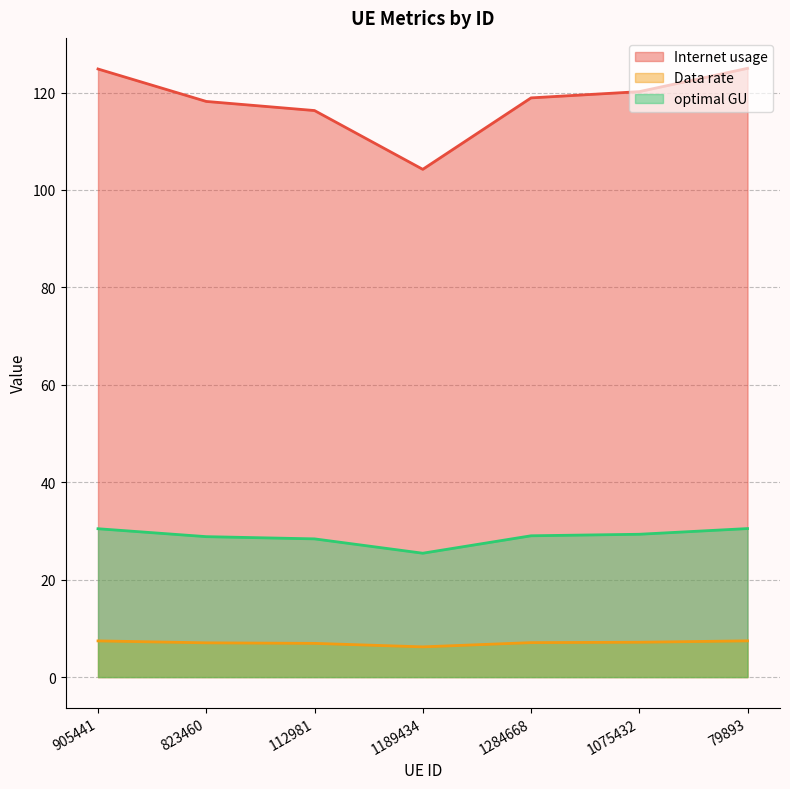

True or false: Data rate and Internet usage intersect in this chart.

False